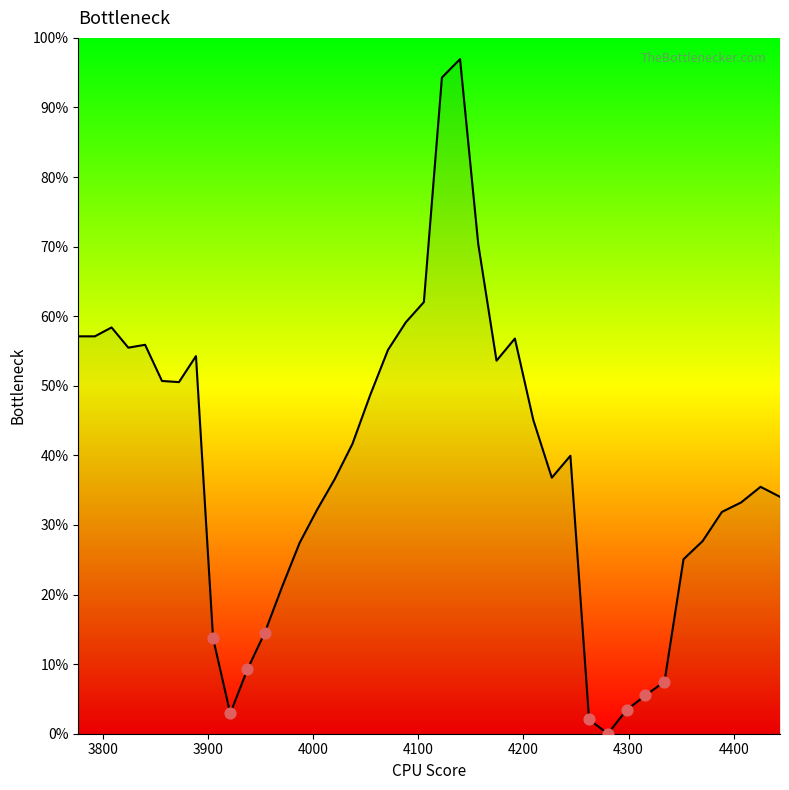

What is the greatest value displayed?

96.9